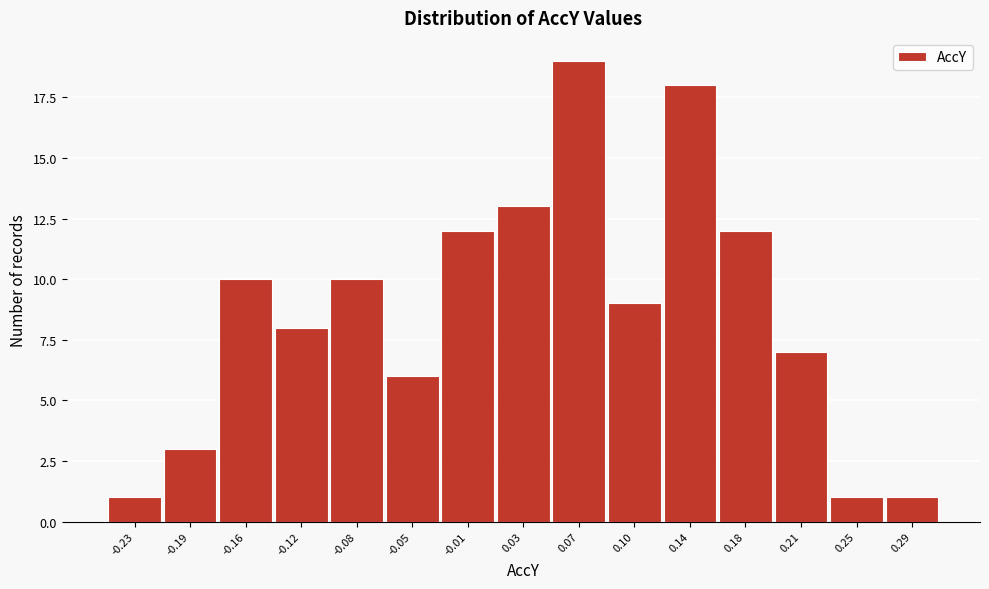

Reading right to left, extract all data points from this chart.

1	1	7	12	18	9	19	13	12	6	10	8	10	3	1